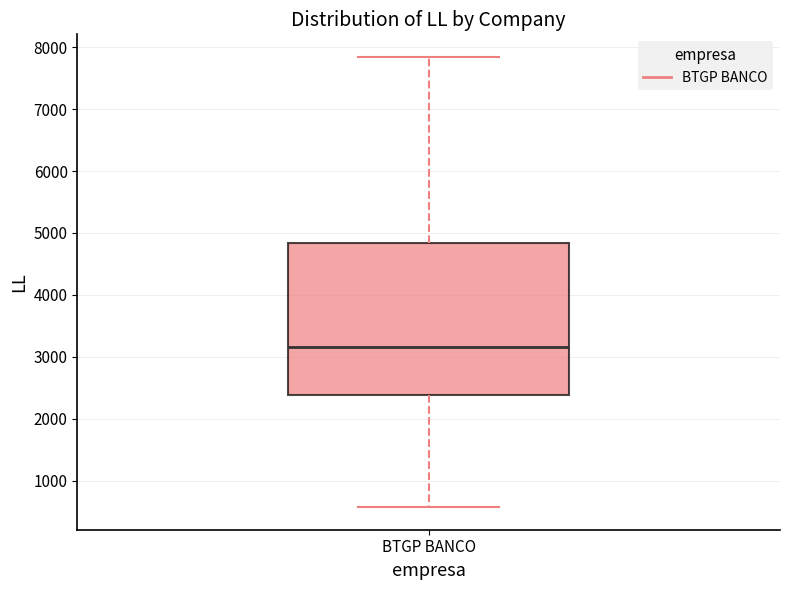

Read this box plot against the y-axis: the position of the median line, the range covered by the box, and the ends of both whiskers. The values are not printed on the chart, so give them approximately, as read against the axis.

median 3200, box 2400 to 4800, whiskers 600 to 7800